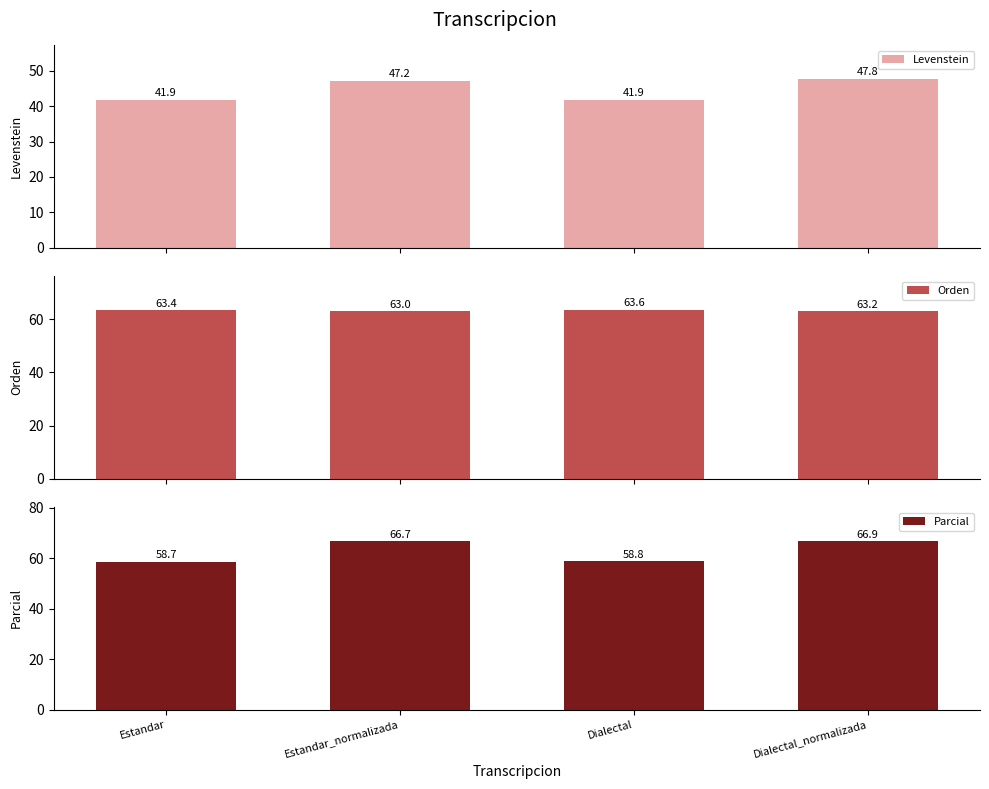

Does the chart contain any negative values?

No